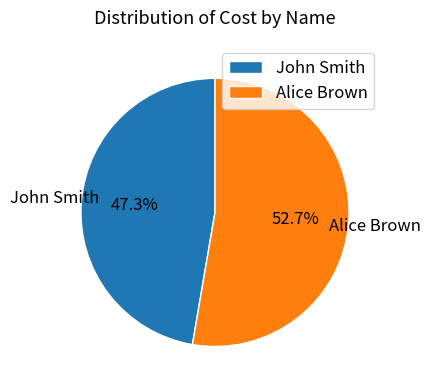

To the nearest percent, what is the difference between the largest and smallest slice percentages?

5%